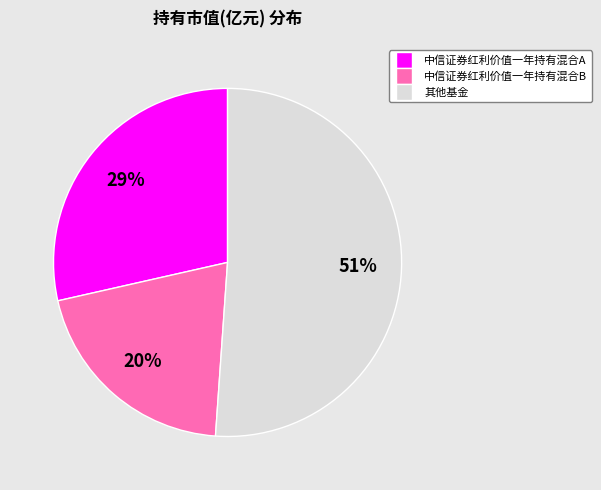

To the nearest percent, what is the difference between the largest and smallest slice percentages?

31%